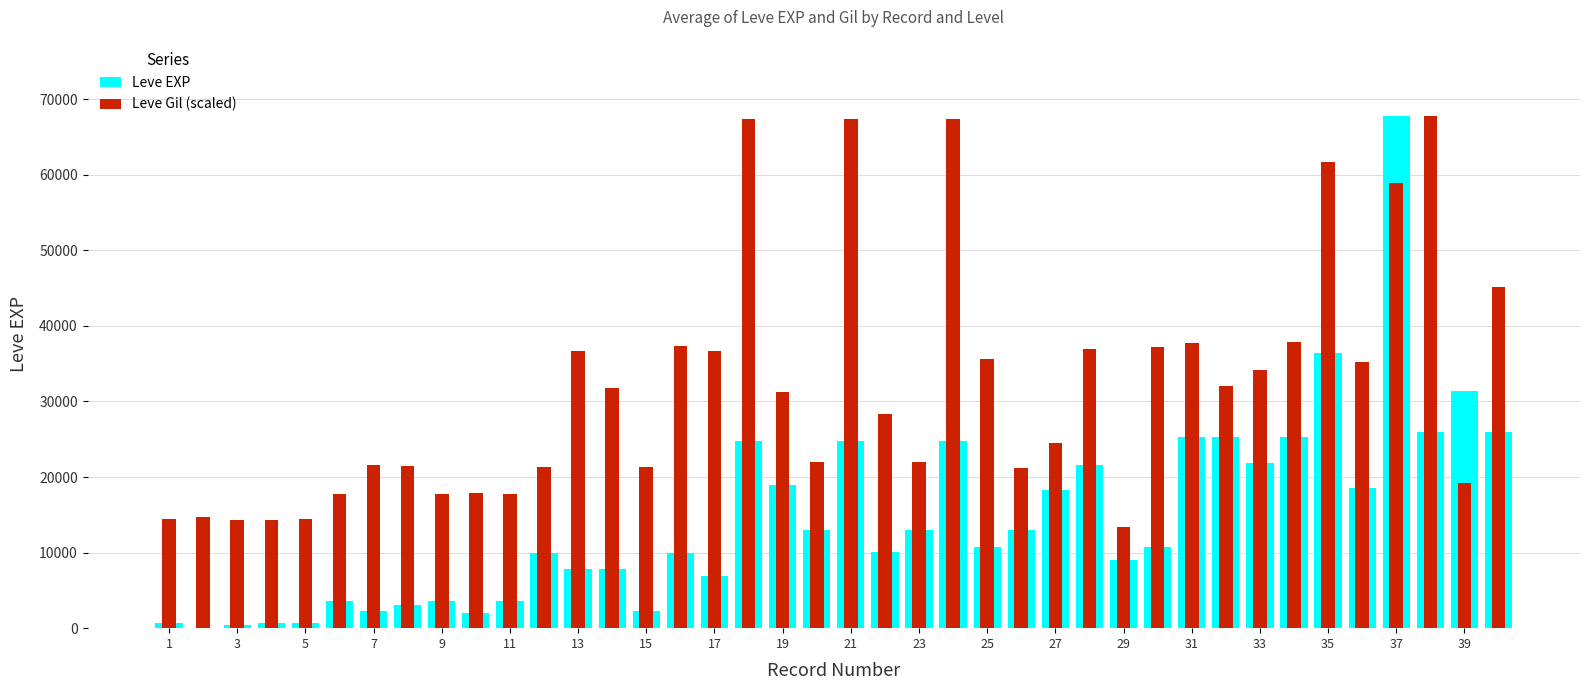

The Leve Gil (scaled) series shows 23908.1 at 5. True or false?

False